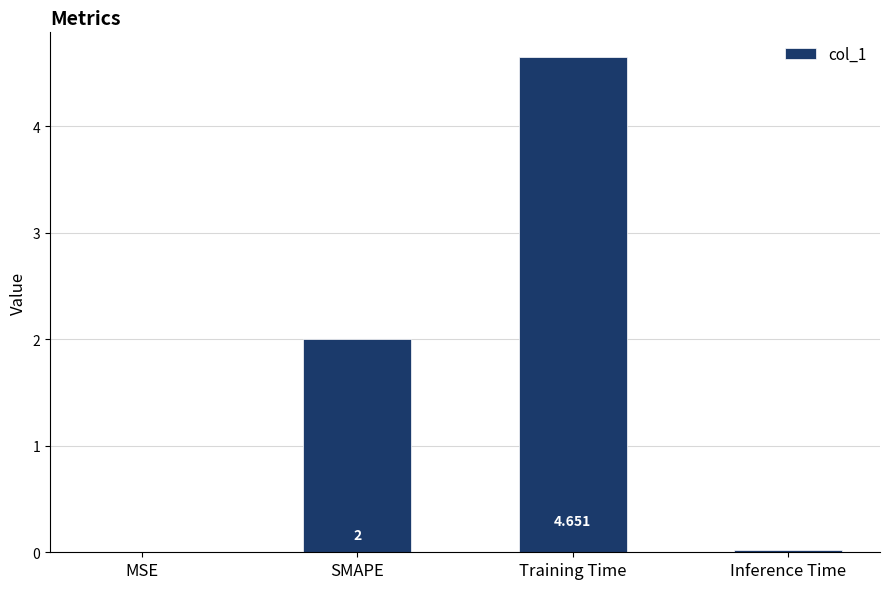

At which label is the value closest to 2?

SMAPE